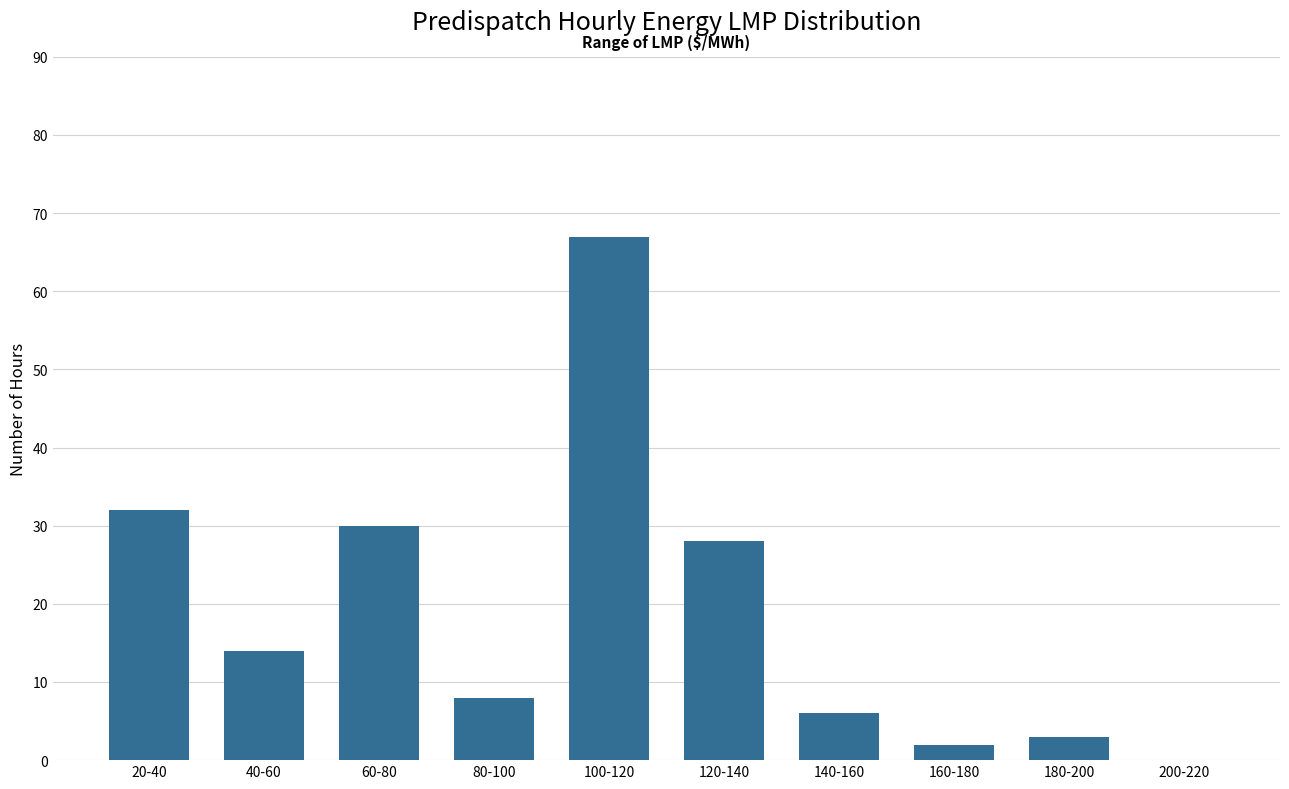

Reading left to right, extract all data points from this chart.

20-40=32	40-60=14	60-80=30	80-100=8	100-120=67	120-140=28	140-160=6	160-180=2	180-200=3	200-220=0